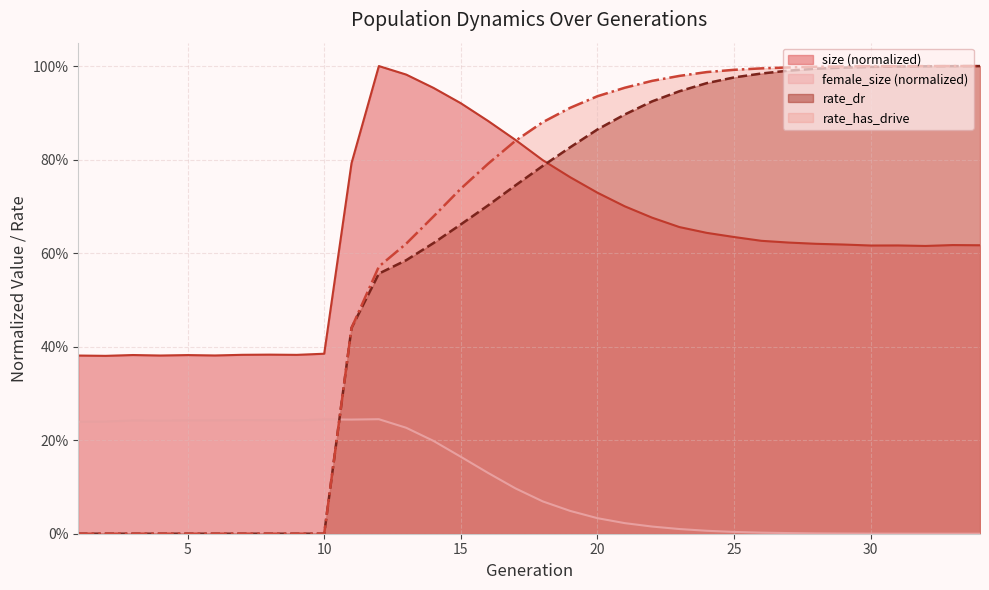

True or false: size has more than 1 interior local peaks.

True